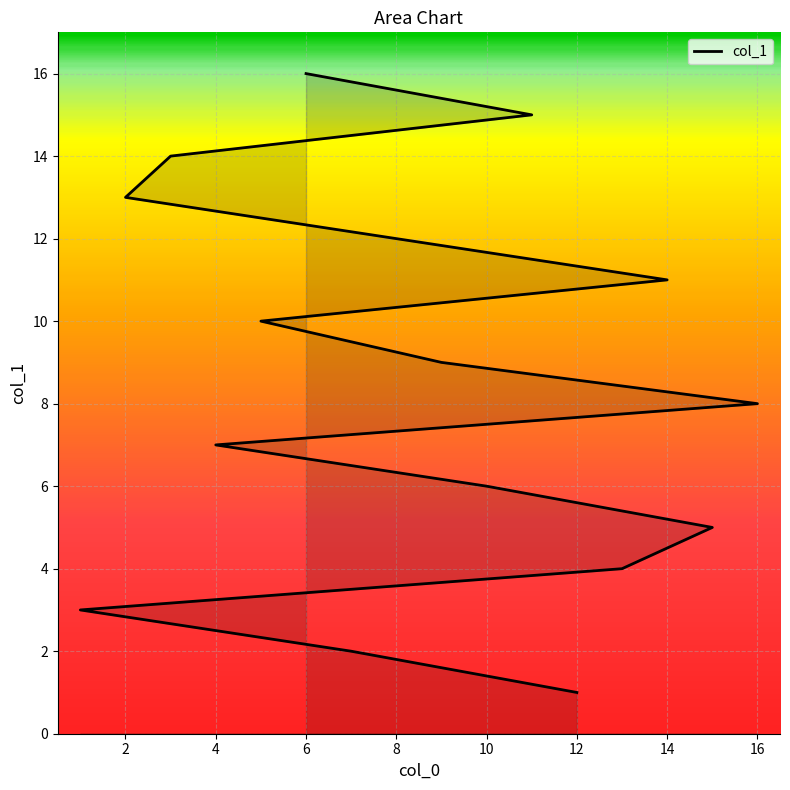

What is the value of the 9th point from the left?

9